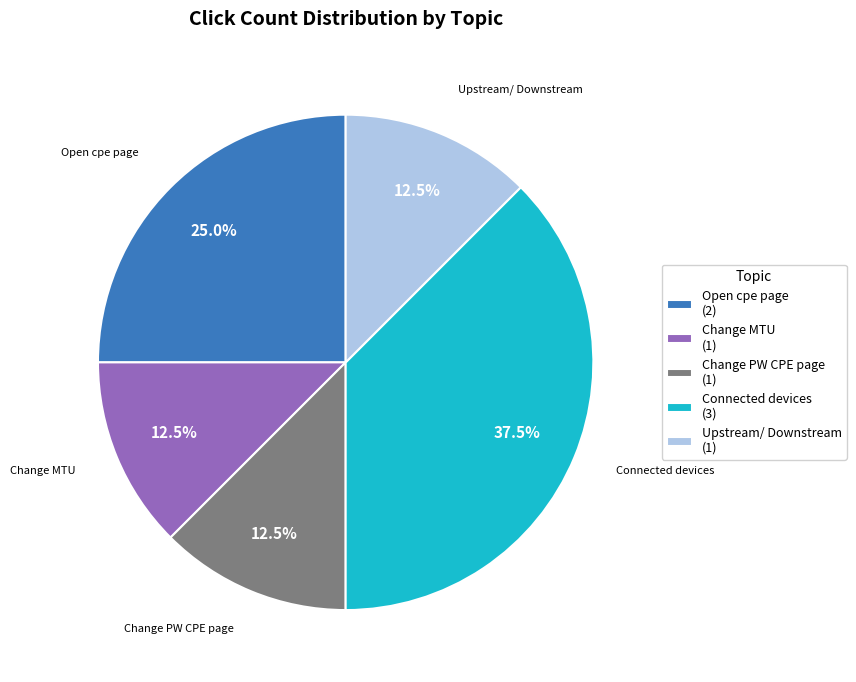

Is there a majority slice in this chart?

No